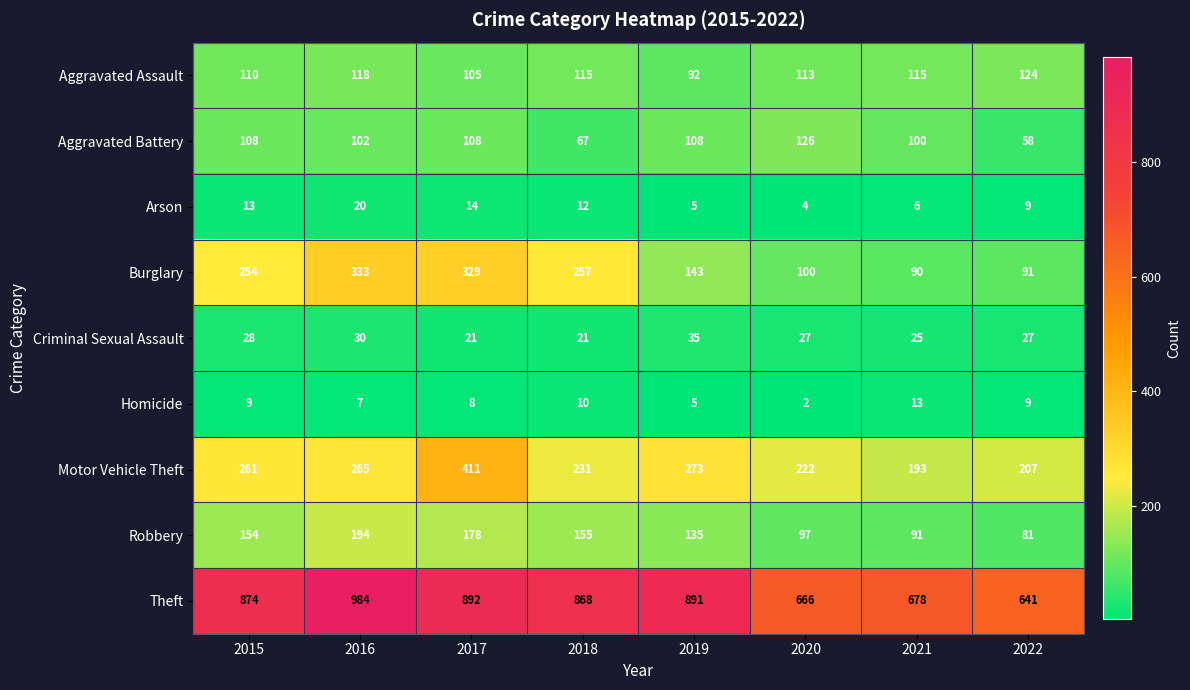

How many Criminal Sexual Assault values are between 25 and 30?

5